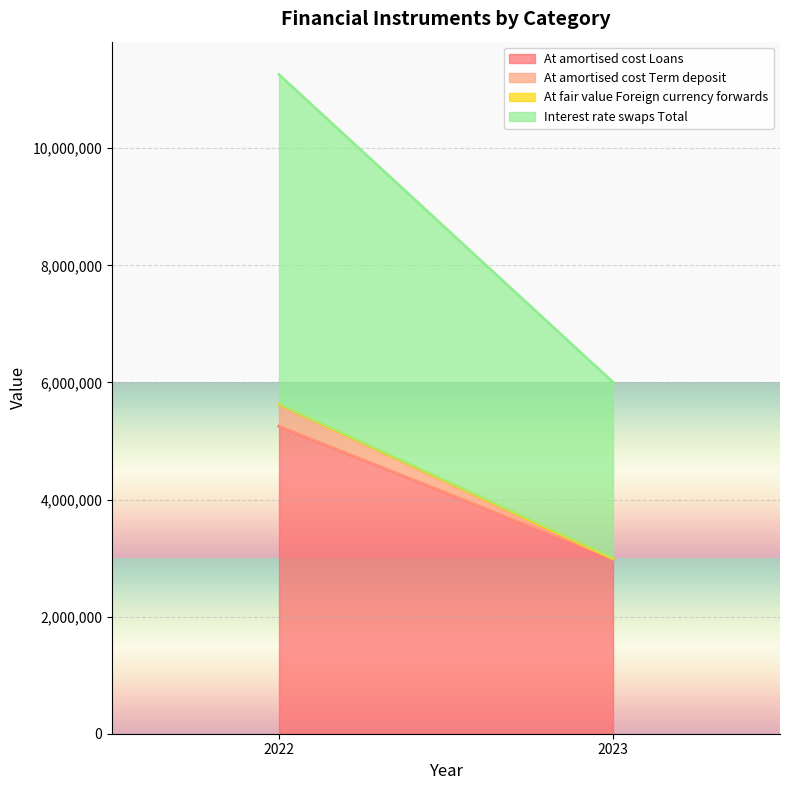

The value of At fair value Foreign currency forwards at 2022 is 10993. True or false?

False